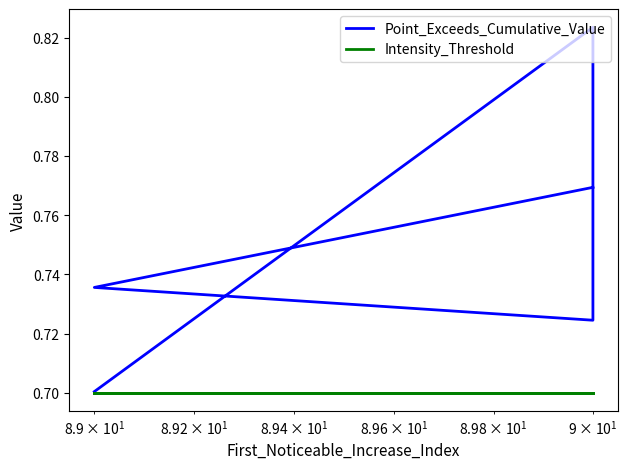

What is the difference between the second highest and minimum values in the Point_Exceeds_Cumulative_Value series?

0.1